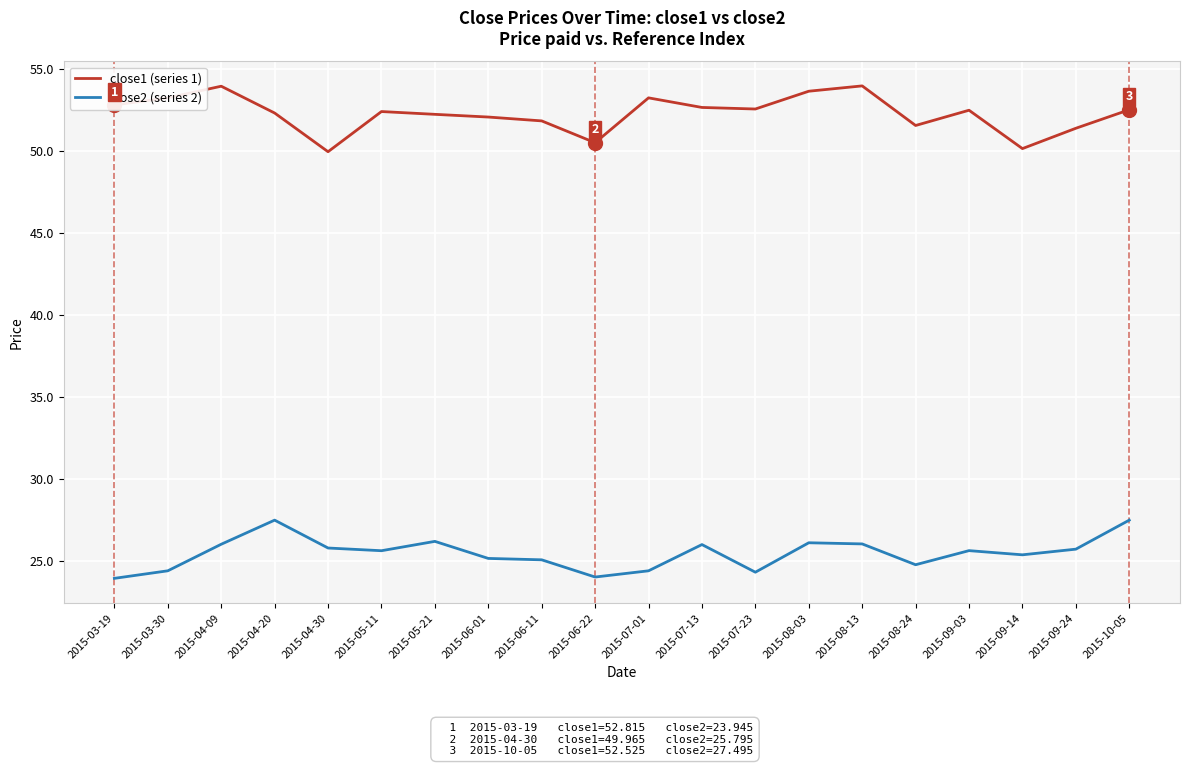

List the series in order of their peak value, highest first.

close1 (series 1), close2 (series 2)